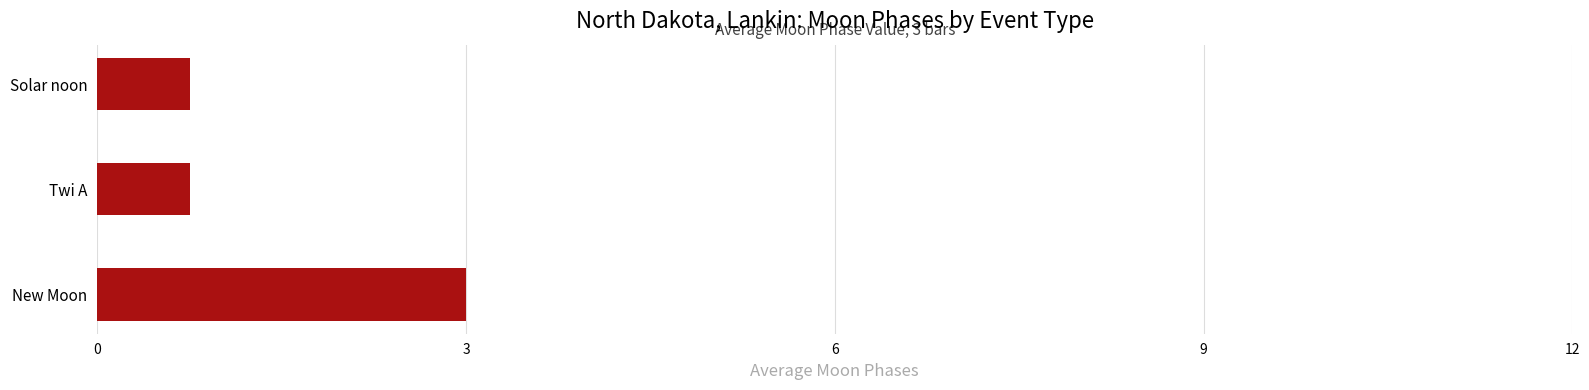

Reading bottom to top, list all the values displayed in this chart.

3.0	0.8	0.8